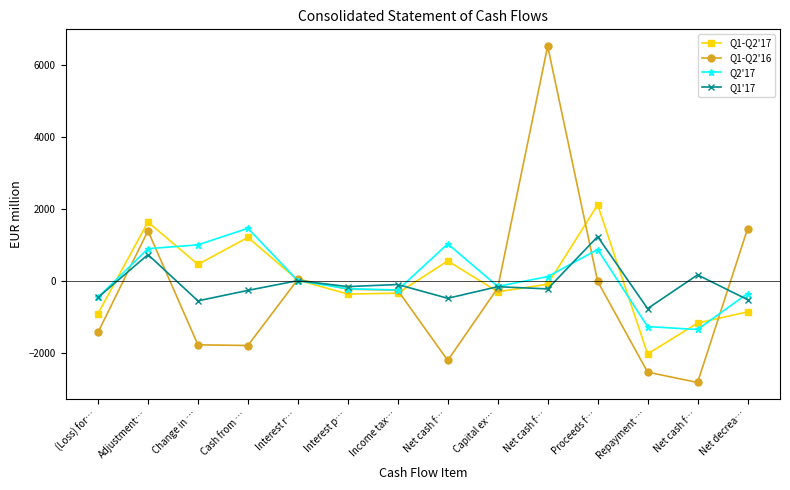

Reading left to right, extract all data points from this chart.

Q1-Q2'17: (Loss) for…=-897	Adjustment…=1647	Change in …=469	Cash from …=1219	Interest r…=34	Interest p…=-356	Income tax…=-331	Net cash f…=566	Capital ex…=-292	Net cash f…=-82	Proceeds f…=2124	Repayment …=-2019	Net cash f…=-1162	Net decrea…=-850
Q1-Q2'16: (Loss) for…=-1420	Adjustment…=1401	Change in …=-1766	Cash from …=-1785	Interest r…=55	Interest p…=-217	Income tax…=-252	Net cash f…=-2199	Capital ex…=-187	Net cash f…=6535	Proceeds f…=0	Repayment …=-2525	Net cash f…=-2813	Net decrea…=1454
Q2'17: (Loss) for…=-447	Adjustment…=906	Change in …=1013	Cash from …=1472	Interest r…=16	Interest p…=-208	Income tax…=-241	Net cash f…=1039	Capital ex…=-142	Net cash f…=130	Proceeds f…=883	Repayment …=-1260	Net cash f…=-1340	Net decrea…=-340
Q1'17: (Loss) for…=-450	Adjustment…=741	Change in …=-544	Cash from …=-253	Interest r…=18	Interest p…=-148	Income tax…=-90	Net cash f…=-473	Capital ex…=-150	Net cash f…=-212	Proceeds f…=1241	Repayment …=-759	Net cash f…=178	Net decrea…=-510